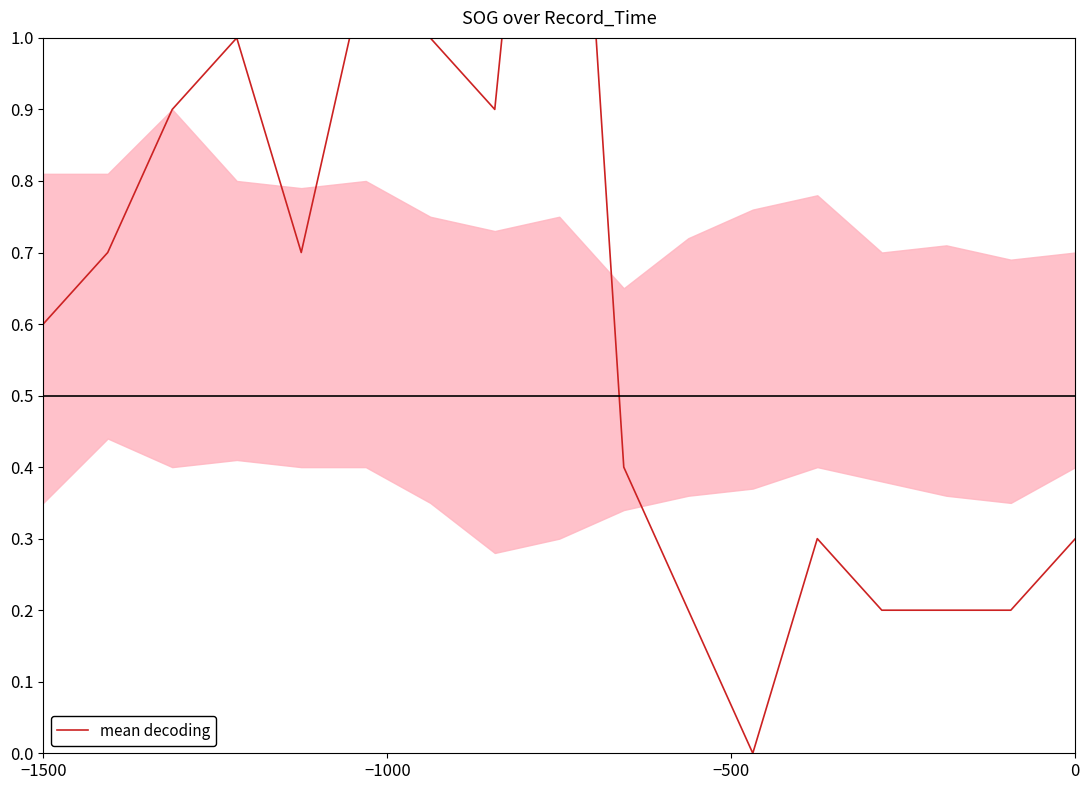

How many interior local peaks (higher than both neighbors) does the data have?

4